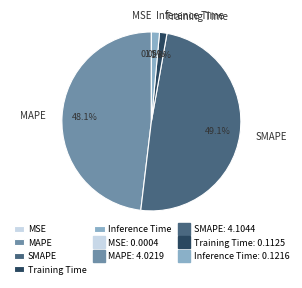

How much of the chart is everything except Inference Time?

98.5%